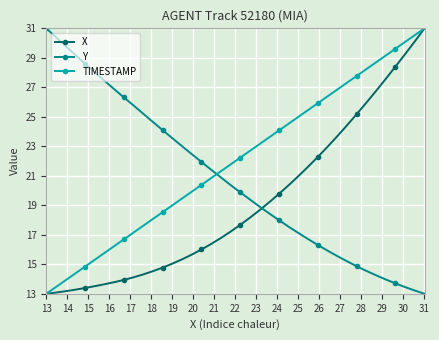

What is the lowest value of the X series?

13.0